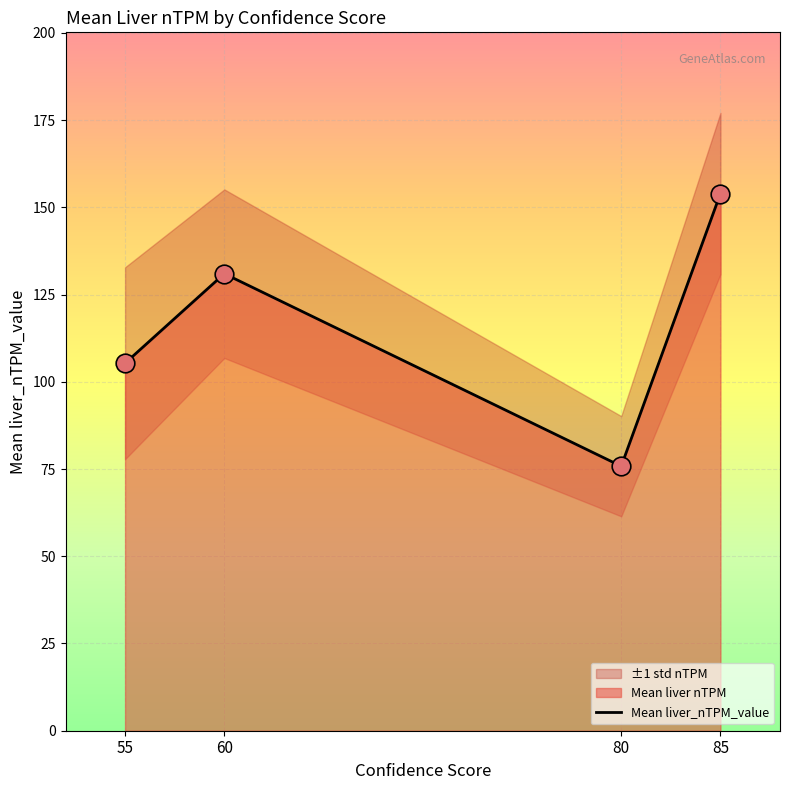

What is the ratio of the value at 55 to the value at 85?

0.7